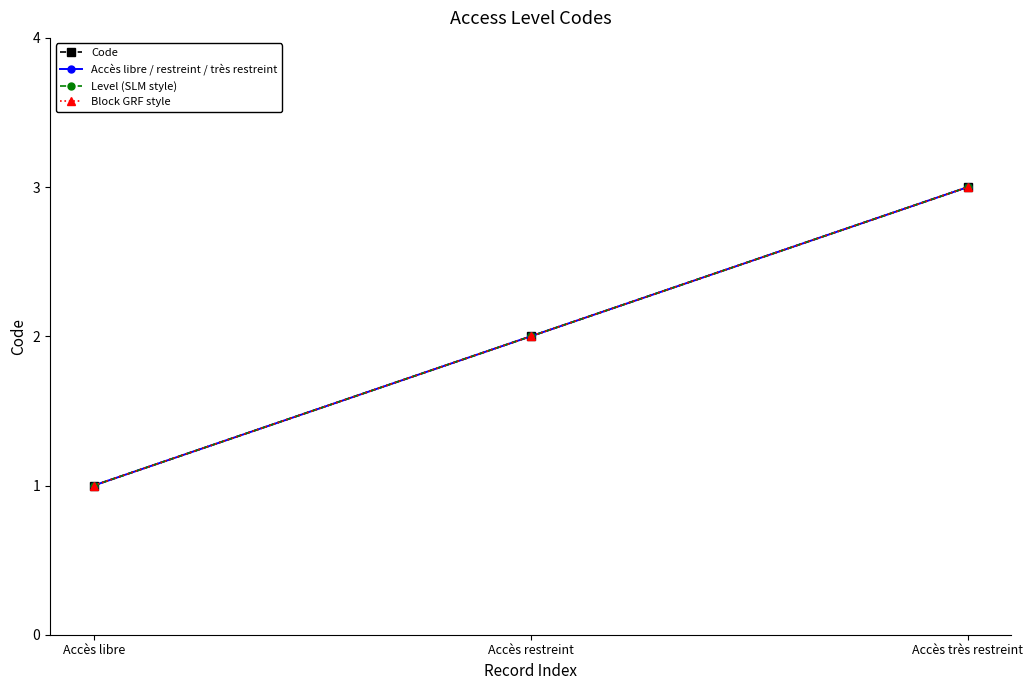

Which series has the largest total across all categories?

Code